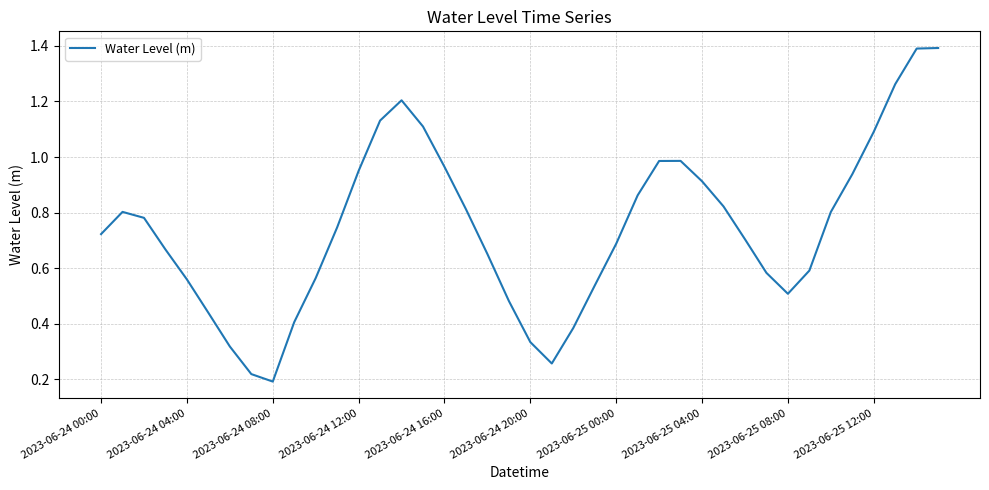

What is the maximum value shown in the chart?

1.4